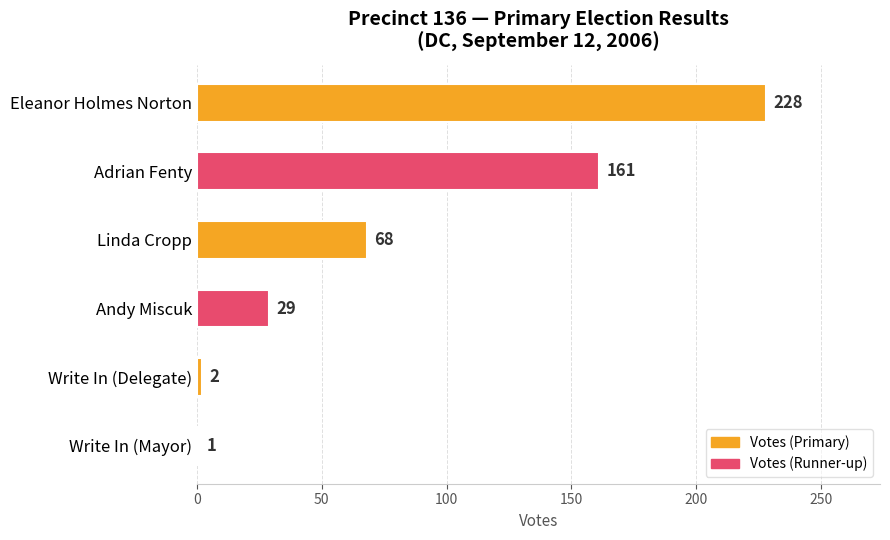

Which has a higher value, Linda Cropp or Andy Miscuk?

Linda Cropp